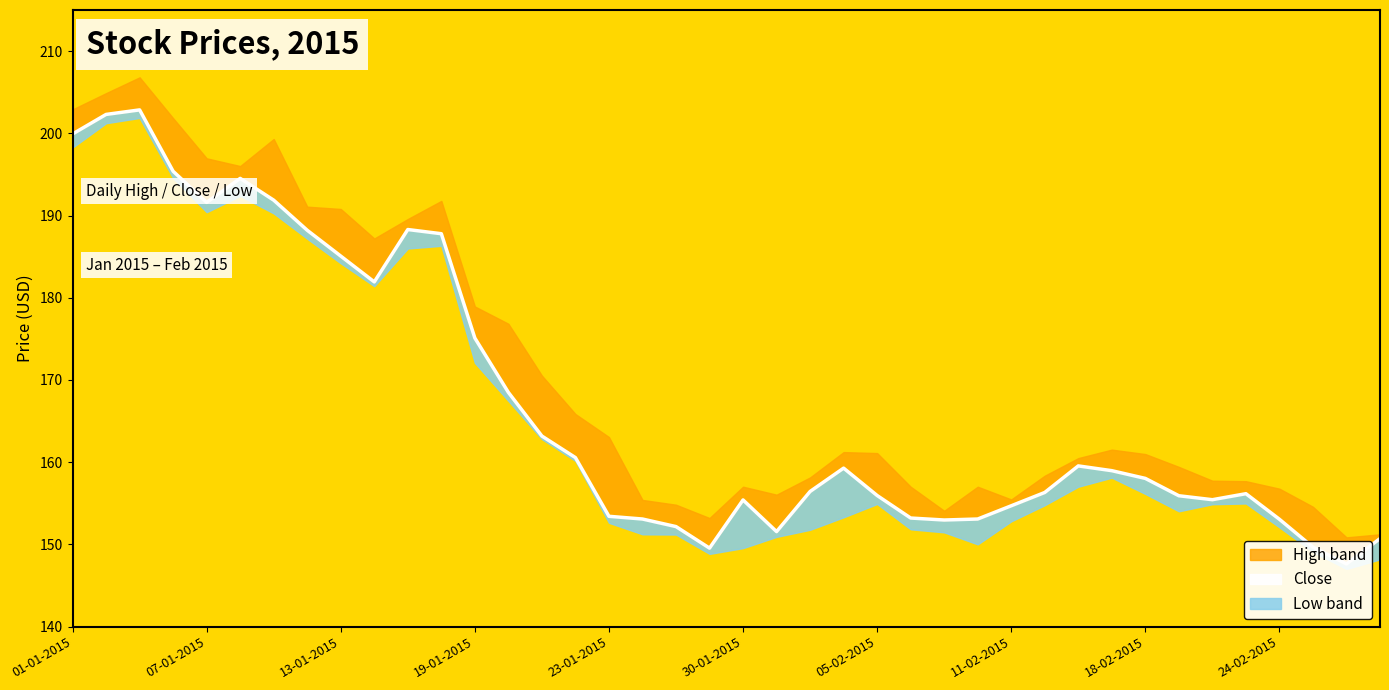

True or false: the data shows 153.1 at 27.

True